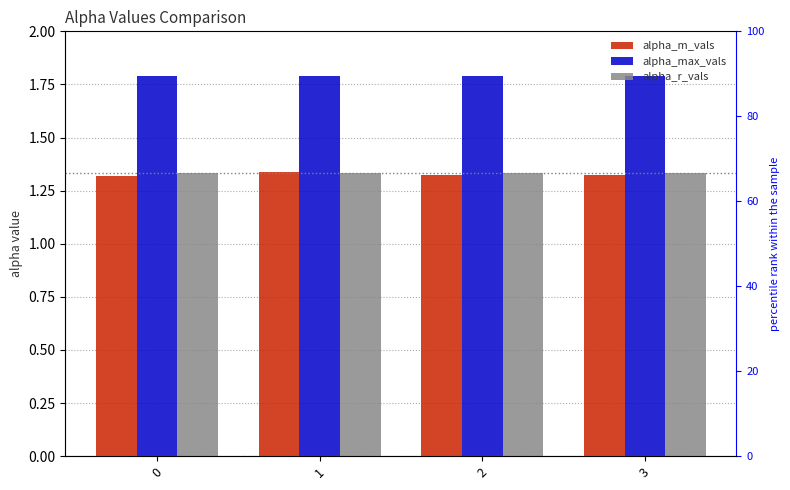

What is the sum of all alpha_r_vals values?

5.3